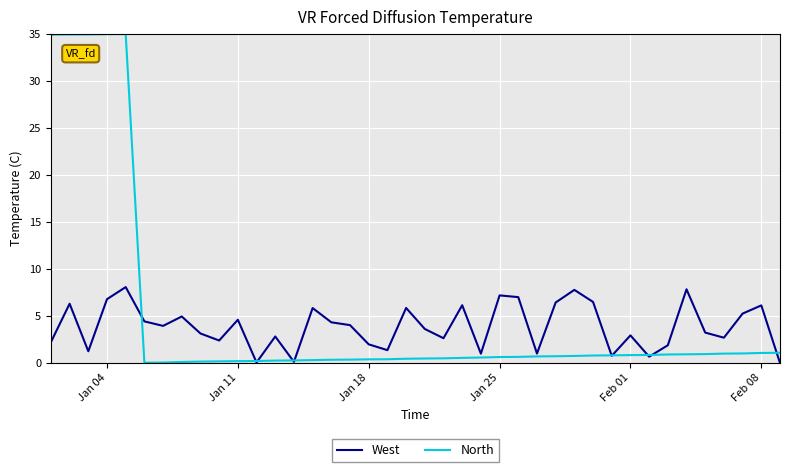

How many interior local peaks does the West series have?

13